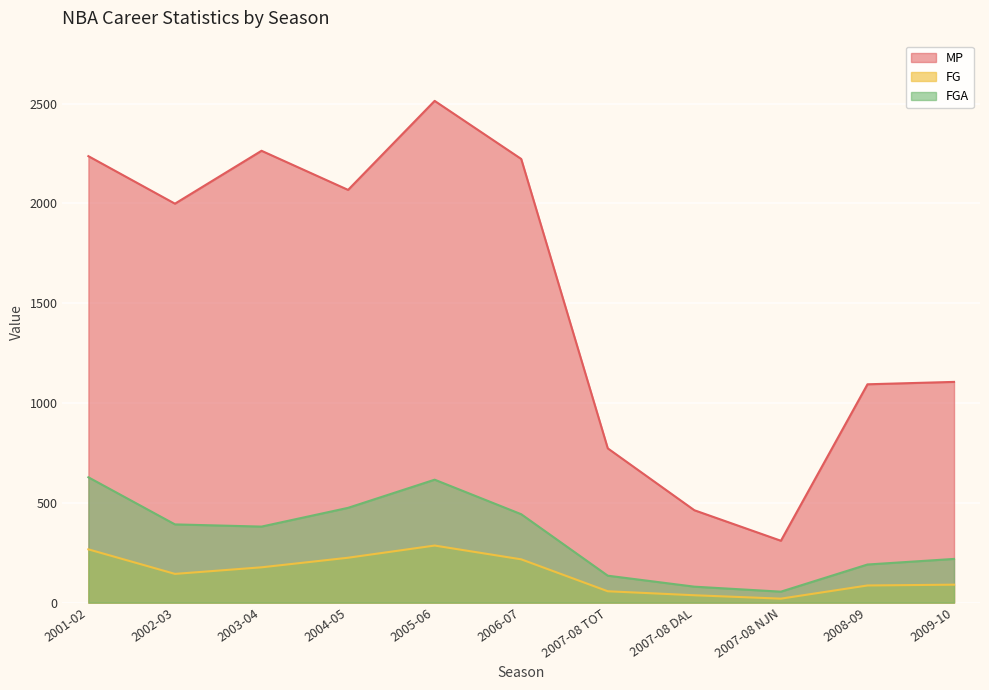

What is the greatest value displayed?

2514